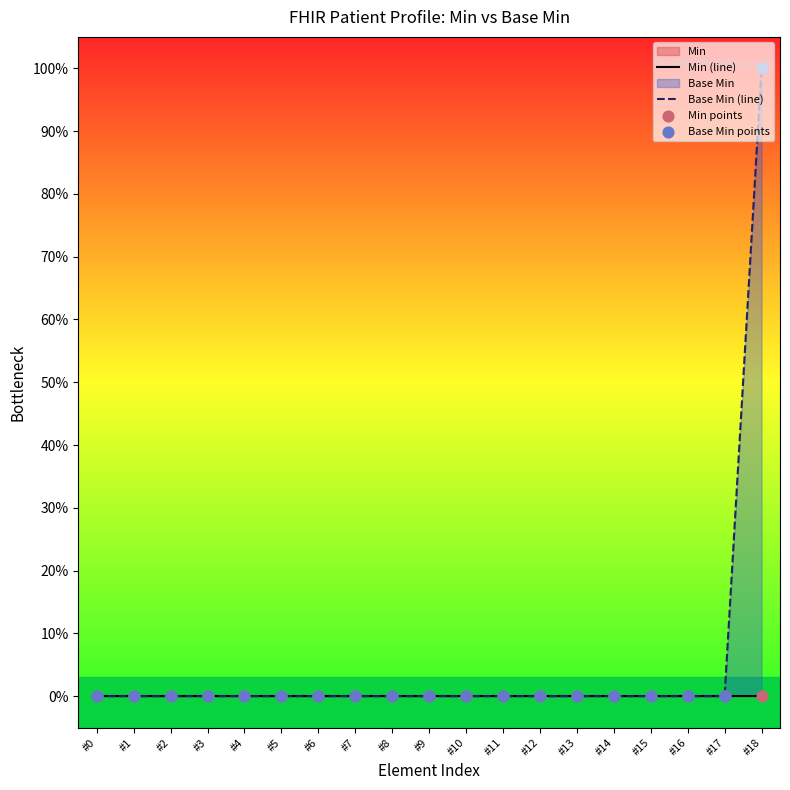

Which series reaches the maximum Y coordinate?

Base Min (line)